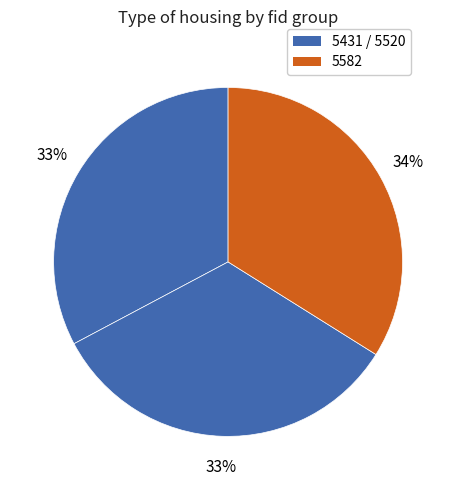

Count the number of slices in the pie.

3